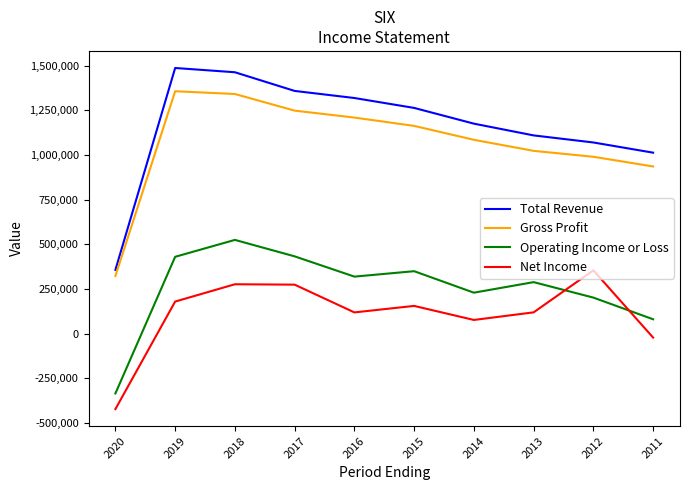

List the series in order of their peak value, highest first.

Total Revenue, Gross Profit, Operating Income or Loss, Net Income